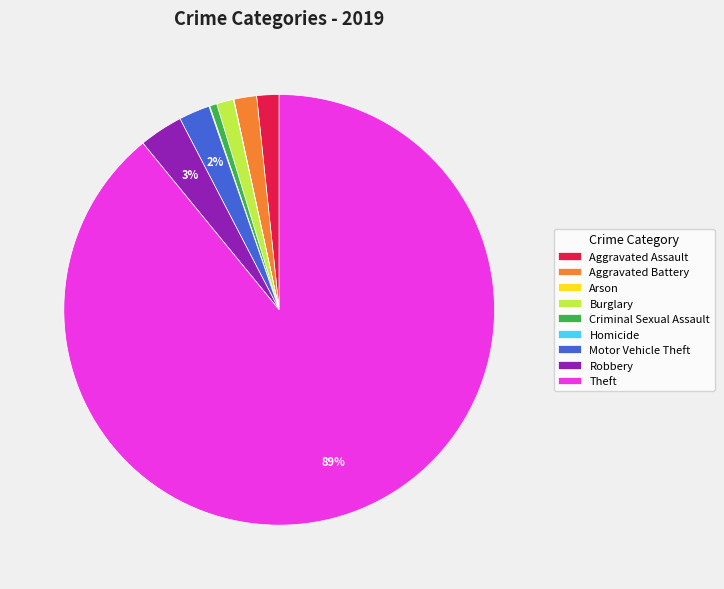

To the nearest percent, what percentage of the pie is Burglary?

1%